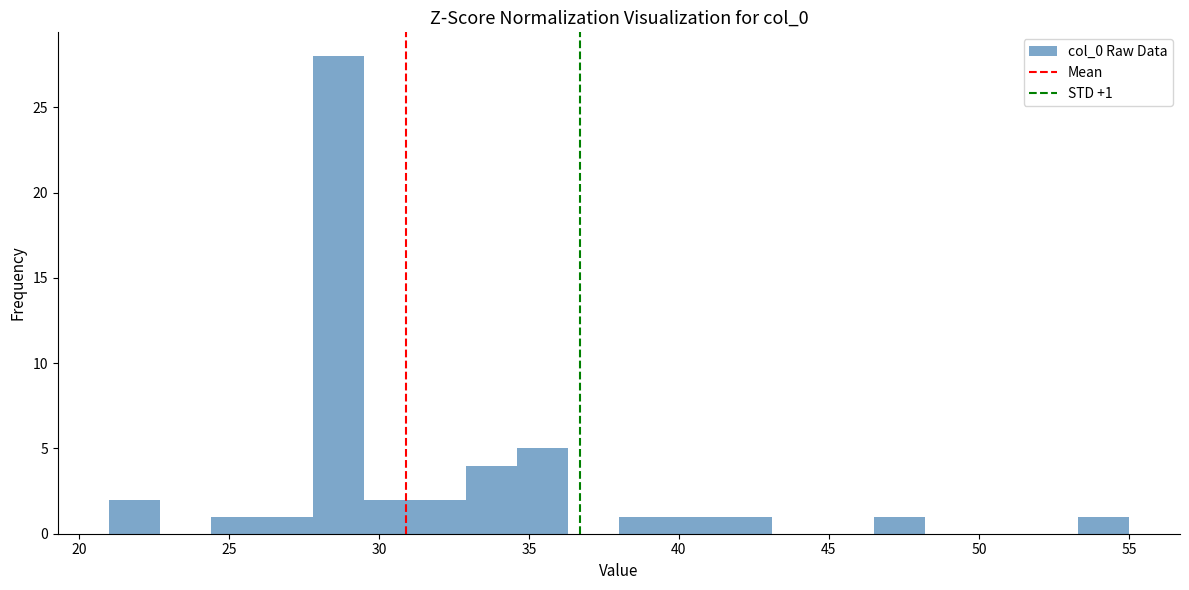

Around what value on the x-axis is the tallest bar? Give the approximate position of its centre, as read against the axis.

28.5